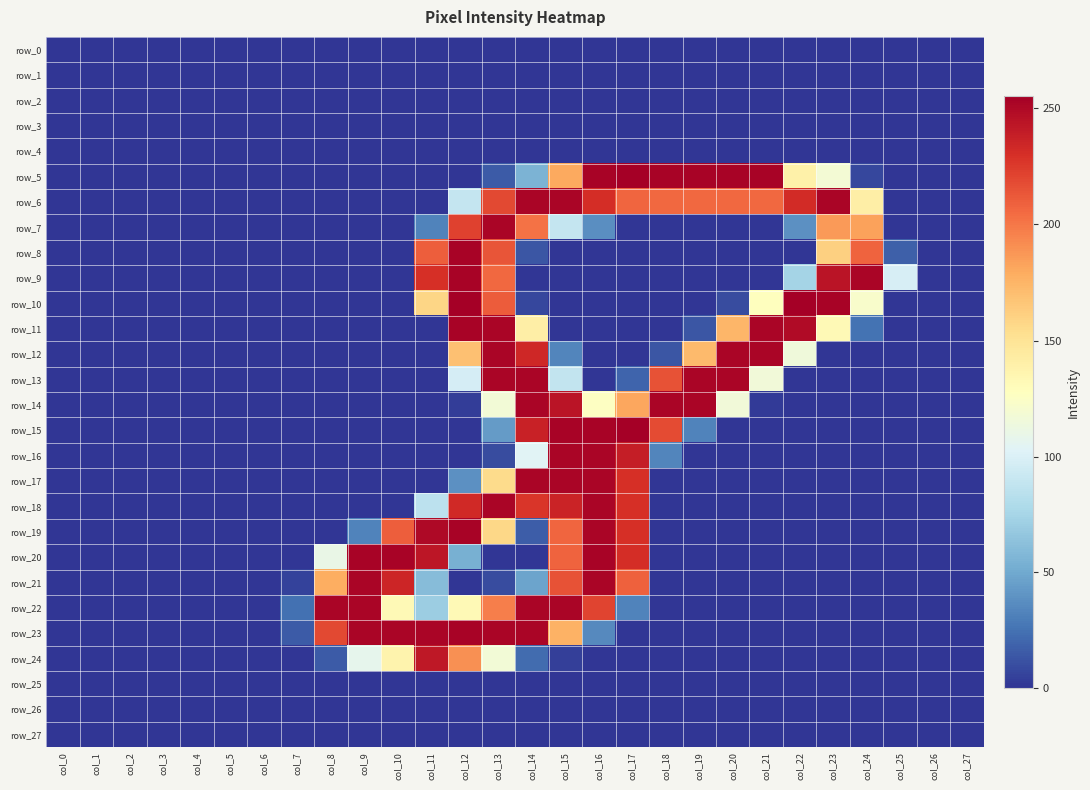

What is the sum of all row_5 values?

2034